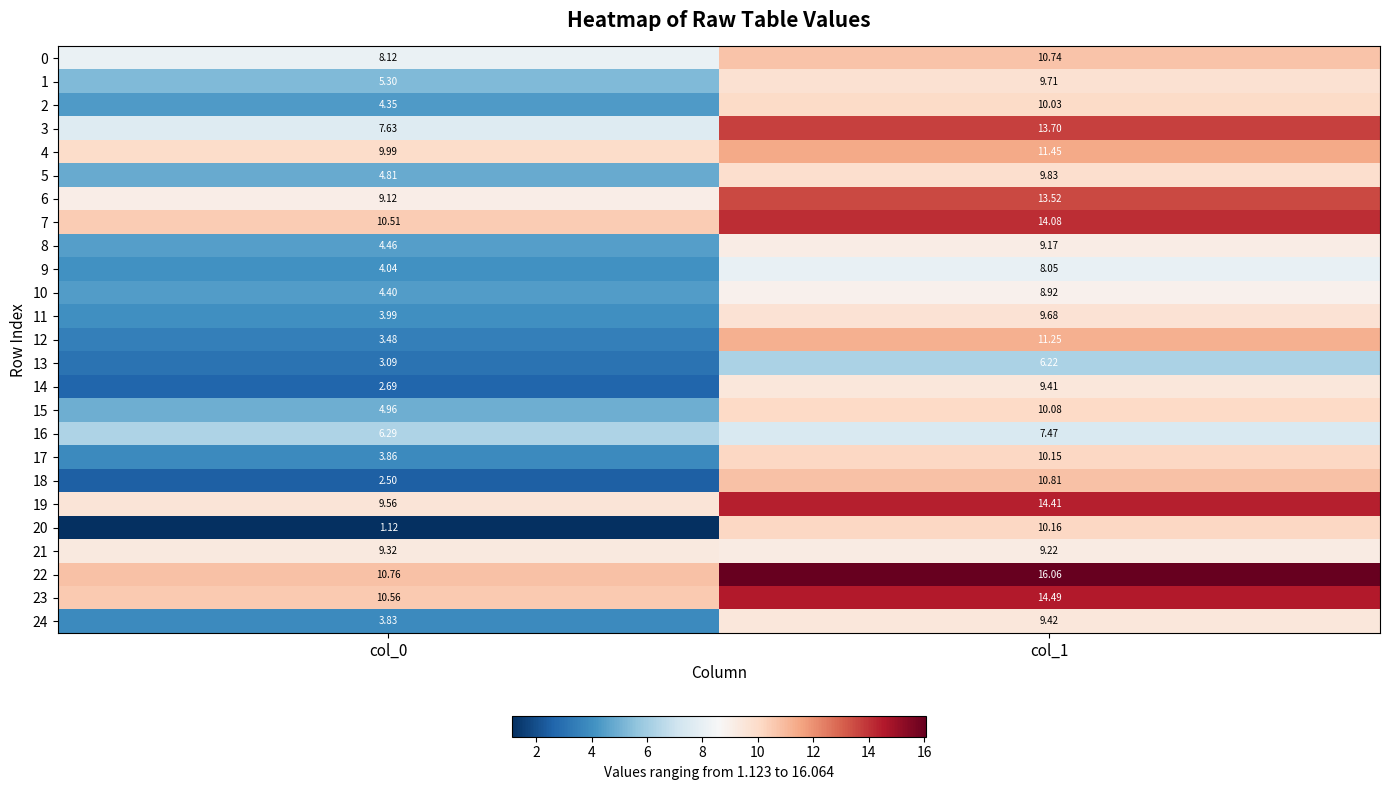

What is the total value across all series at col_1?

268.0